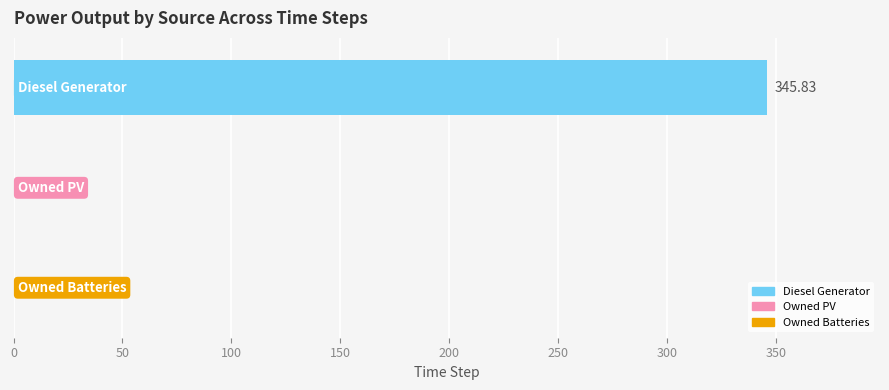

What is the sum of all values?

345.8